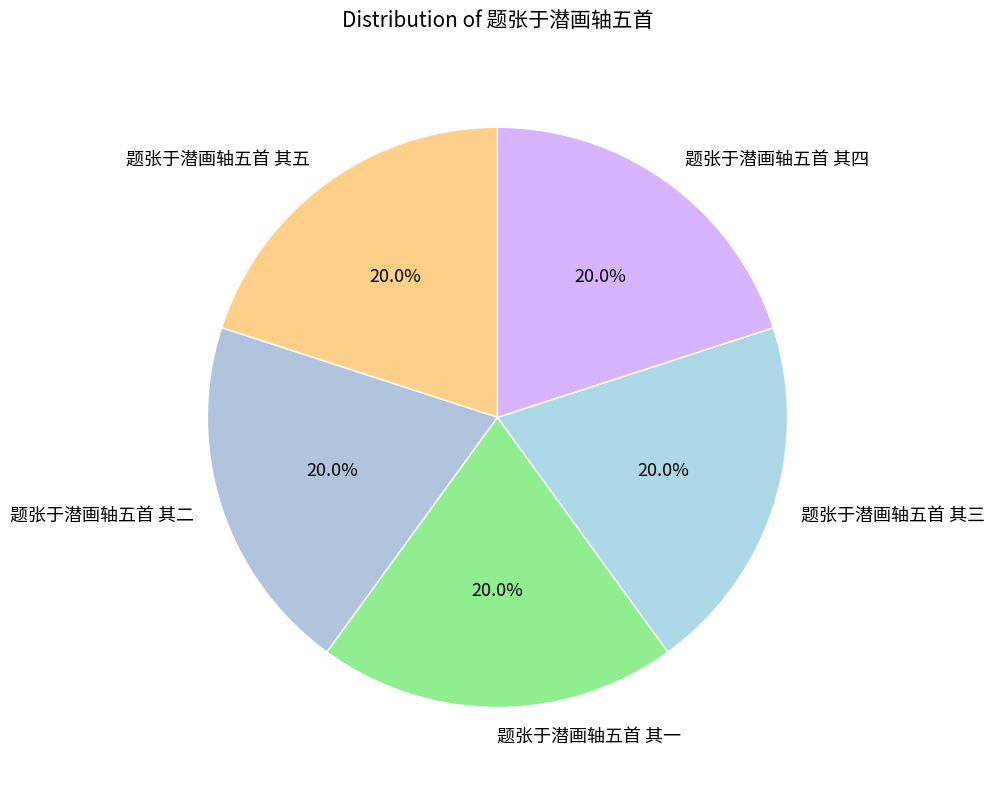

Is there any slice that represents more than half of the pie?

No